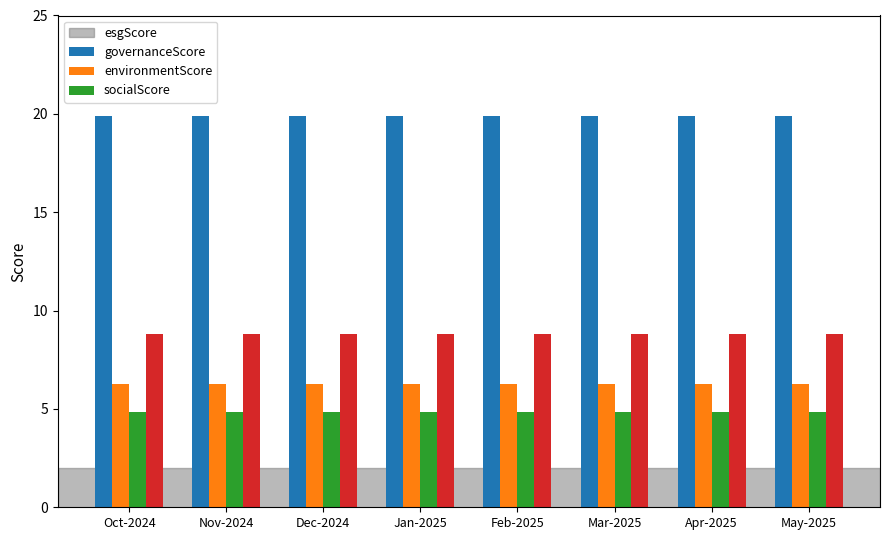

What is the sum of all environmentScore values?

38.7